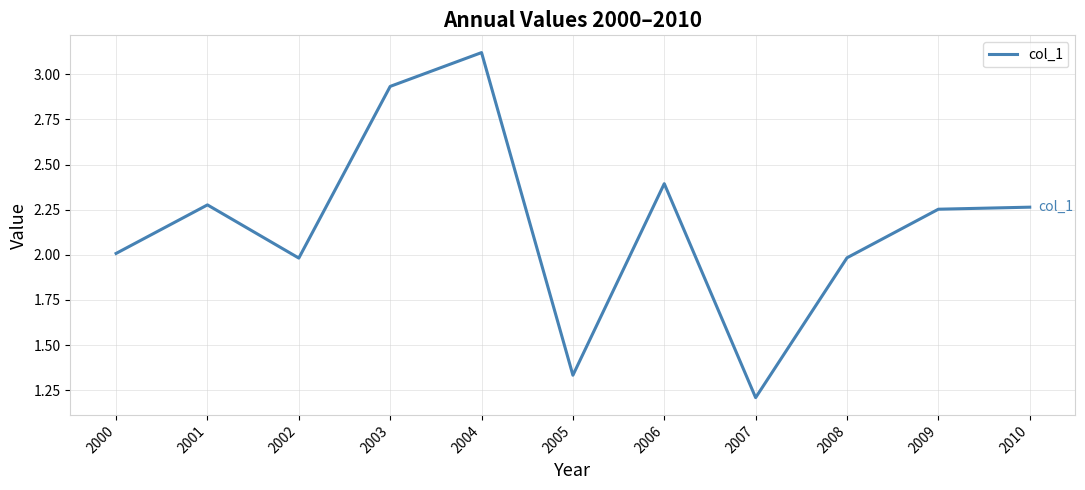

What is the change in value from 2006 to 2010?

-0.1